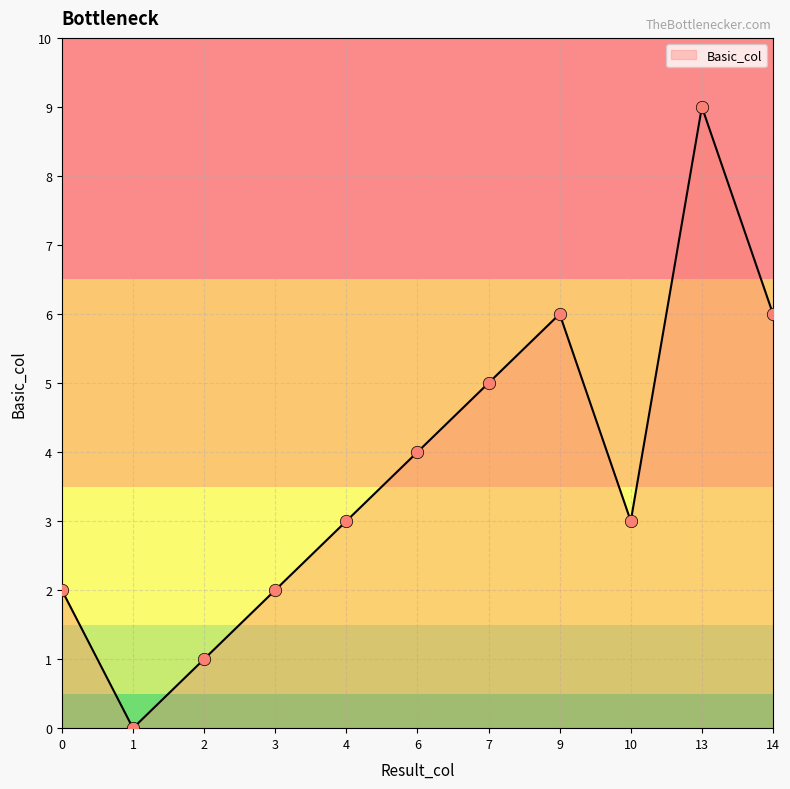

Approximately how many times larger is the value at 10 compared to 14?

0.5